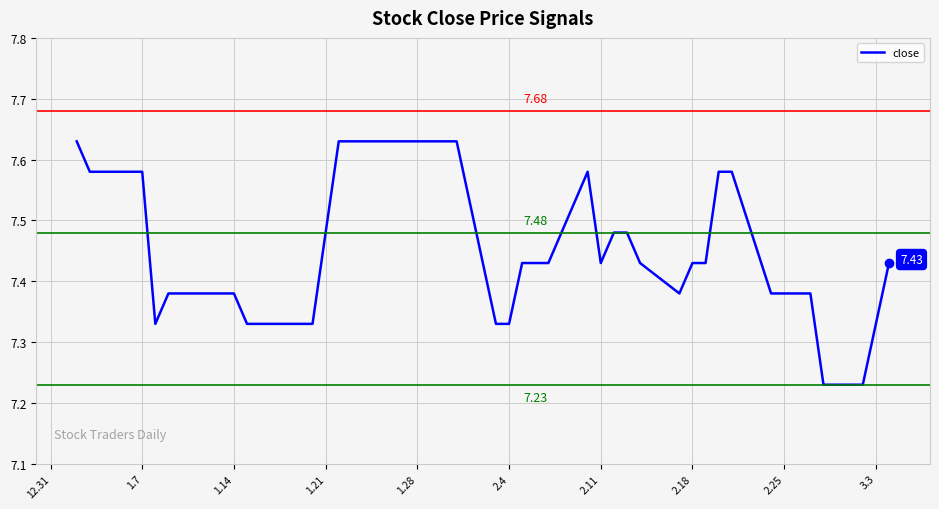

What is the difference between the maximum and minimum values?

0.4